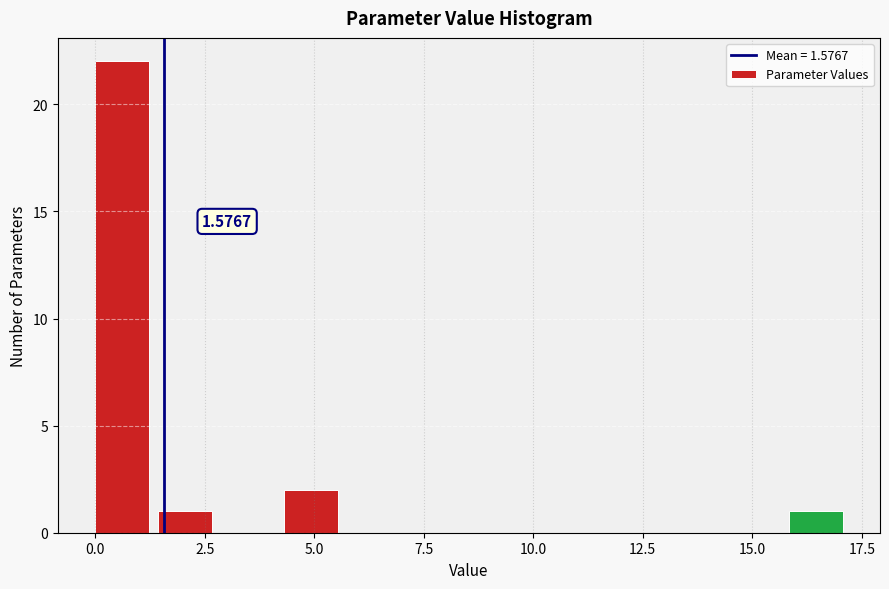

Read against the x-axis, roughly where is the centre of the tallest bar?

0.5